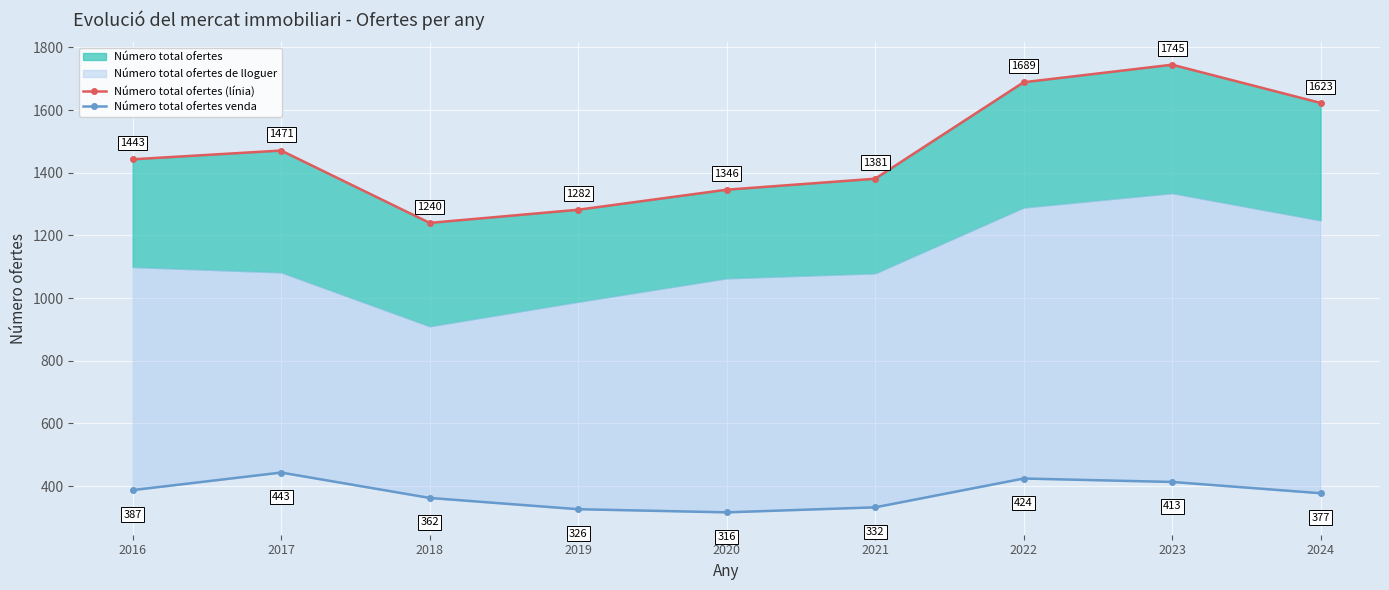

What is the approximate value of Número total ofertes venda at 2022?

424